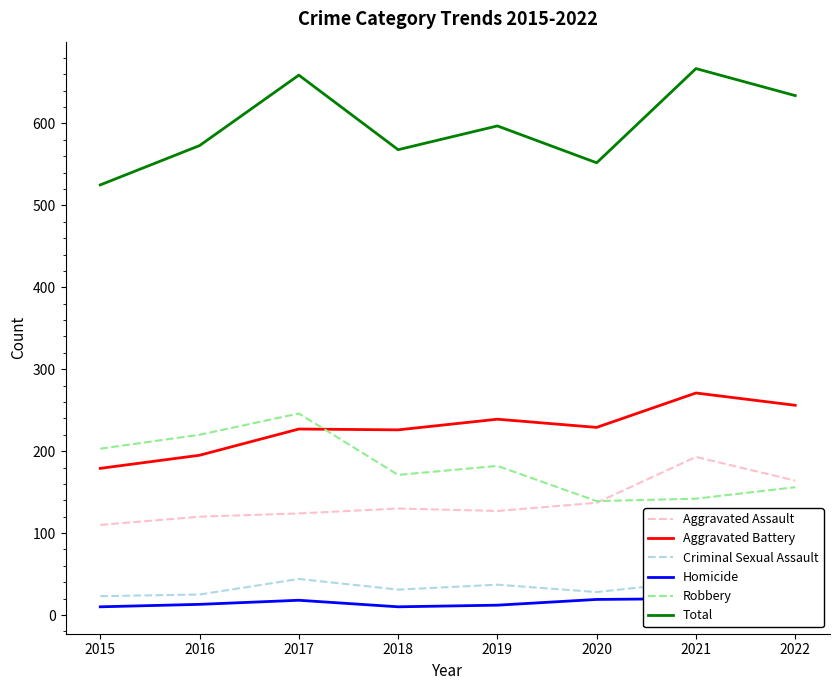

Read the Aggravated Battery value at 2022.

256